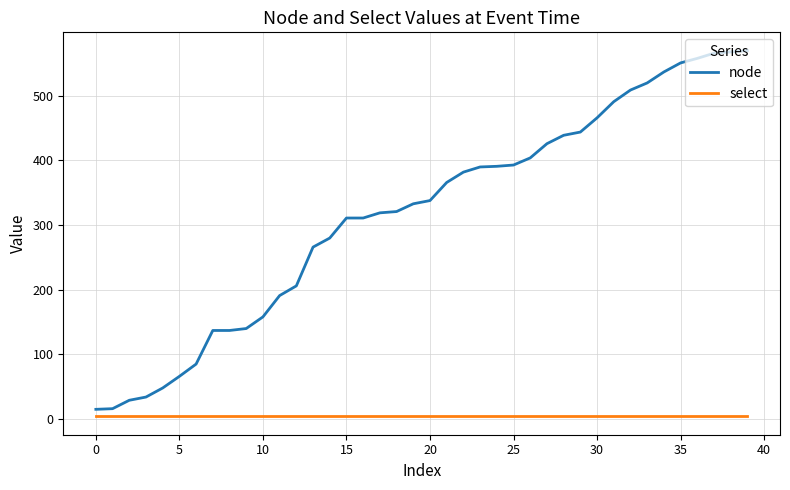

True or false: node and select cross at least once.

False